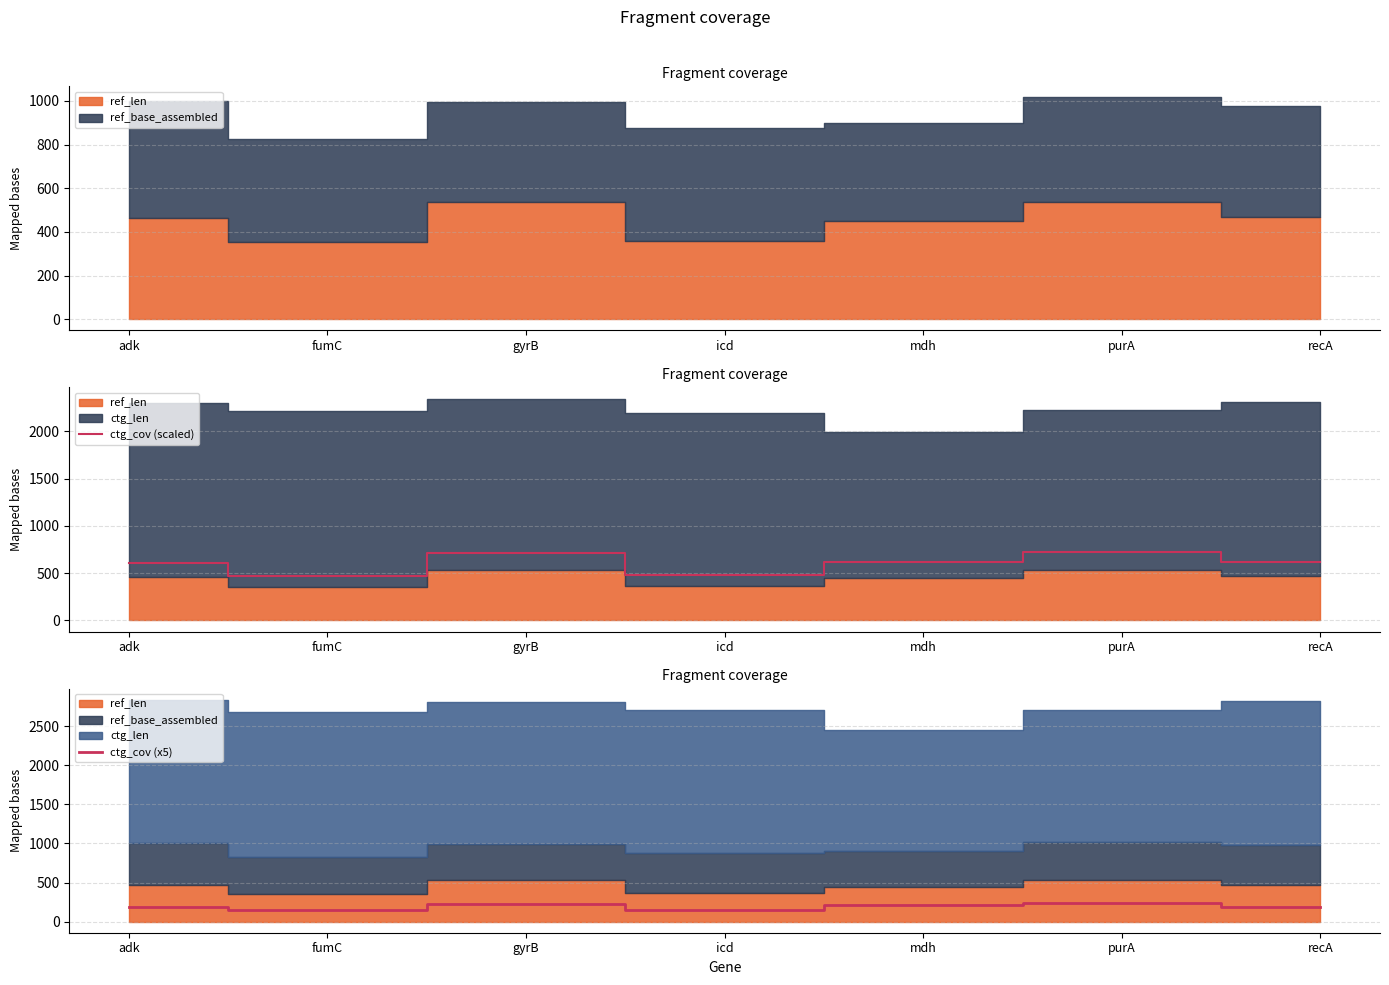

Which has a higher value, fumC or icd?

icd